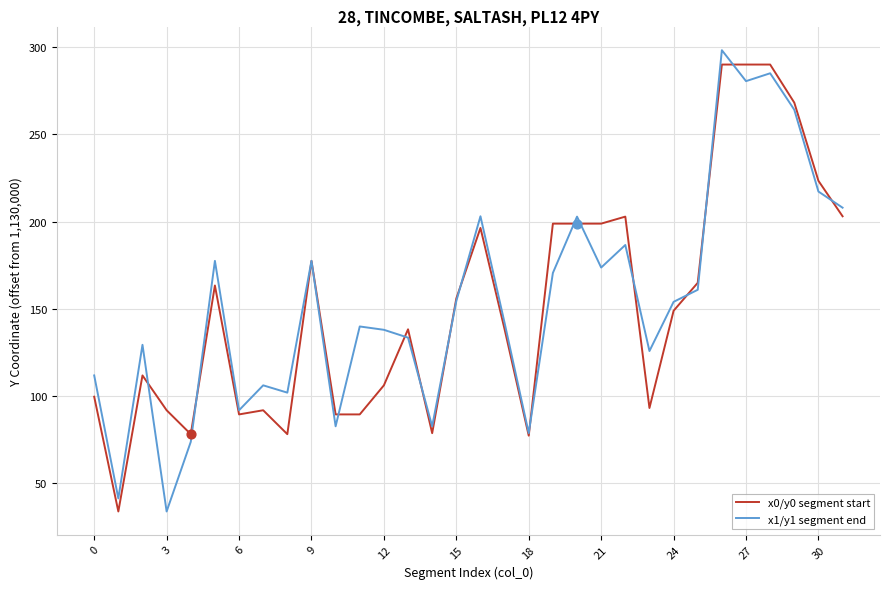

At how many categories does at least one series exceed 1130122?

22